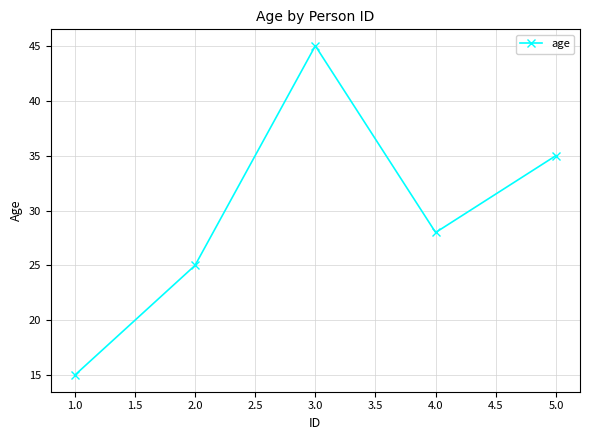

Reading left to right, extract all data points from this chart.

15	25	45	28	35